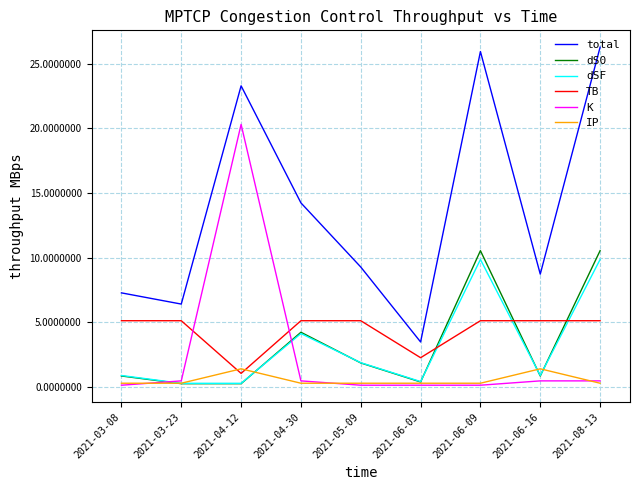

The value of IP at 2021-04-30 is 0.3. True or false?

True